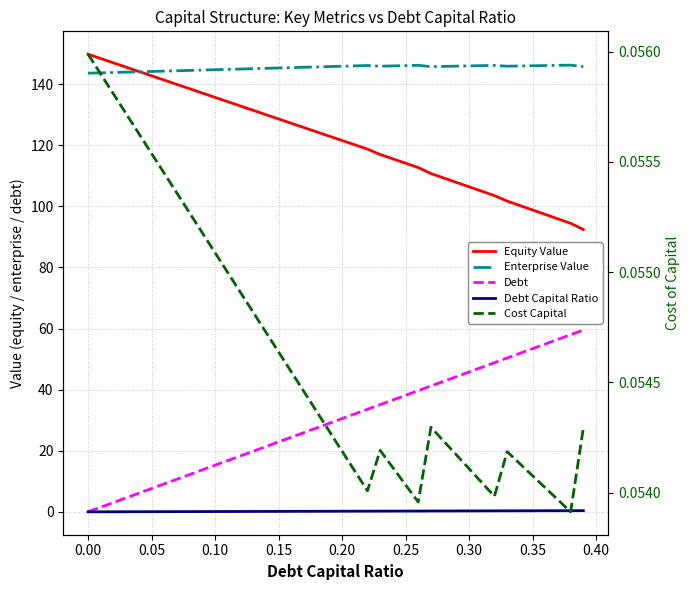

Reading left to right, extract all data points from this chart.

Equity Value: 149.8	148.4	147.0	145.6	144.1	142.7	141.3	139.9	138.5	137.1	135.7	134.3	132.8	131.4	130.0	128.6	127.2	125.8	124.4	123.0	121.6	120.1	118.7	117.0	115.5	114.1	112.7	110.7	109.3	107.8	106.4	105.0	103.5	101.7	100.3	98.8	97.4	95.9	94.4	92.4
Enterprise Value: 143.6	143.7	143.8	143.9	144.0	144.1	144.3	144.4	144.5	144.6	144.7	144.8	144.9	145.1	145.2	145.3	145.4	145.5	145.6	145.7	145.9	146.0	146.1	145.9	146.0	146.1	146.2	145.7	145.8	145.9	146.0	146.0	146.1	145.9	145.9	146.0	146.1	146.1	146.2	145.7
Debt: 0.0	1.5	3.1	4.6	6.1	7.6	9.2	10.7	12.2	13.7	15.3	16.8	18.3	19.8	21.4	22.9	24.4	25.9	27.5	29.0	30.5	32.0	33.6	35.1	36.6	38.1	39.7	41.2	42.7	44.3	45.8	47.3	48.8	50.4	51.9	53.4	54.9	56.5	58.0	59.5
Debt Capital Ratio: 0.0	0.0	0.0	0.0	0.0	0.1	0.1	0.1	0.1	0.1	0.1	0.1	0.1	0.1	0.1	0.1	0.2	0.2	0.2	0.2	0.2	0.2	0.2	0.2	0.2	0.2	0.3	0.3	0.3	0.3	0.3	0.3	0.3	0.3	0.3	0.3	0.4	0.4	0.4	0.4
Cost Capital: 0.1	0.1	0.1	0.1	0.1	0.1	0.1	0.1	0.1	0.1	0.1	0.1	0.1	0.1	0.1	0.1	0.1	0.1	0.1	0.1	0.1	0.1	0.1	0.1	0.1	0.1	0.1	0.1	0.1	0.1	0.1	0.1	0.1	0.1	0.1	0.1	0.1	0.1	0.1	0.1